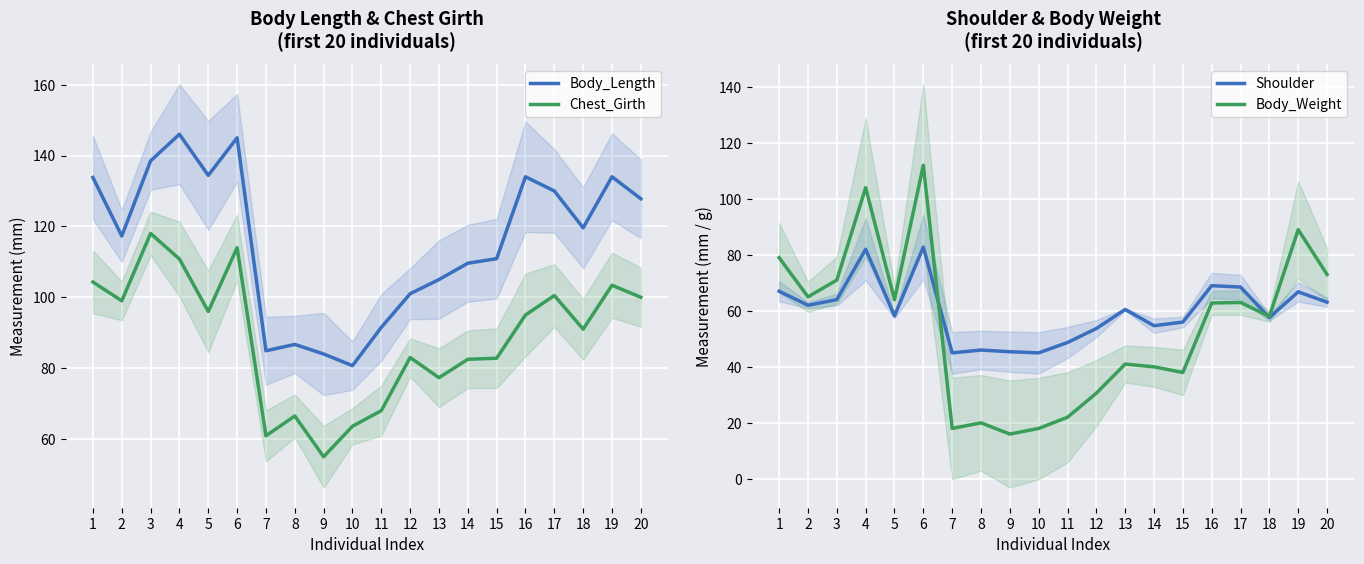

Is it true that Shoulder equals 68.0 at 9?

False